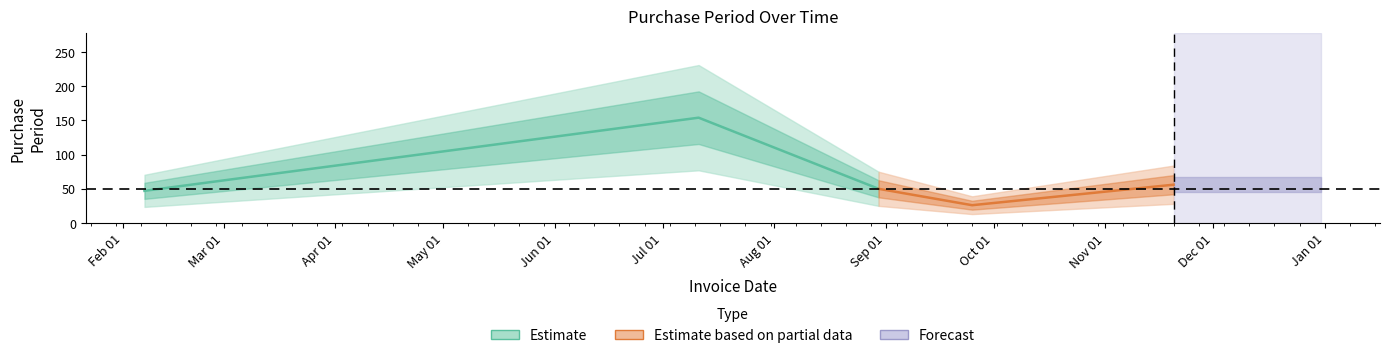

What is the change in value from 2017-08-30 to 2017-09-25?

-24